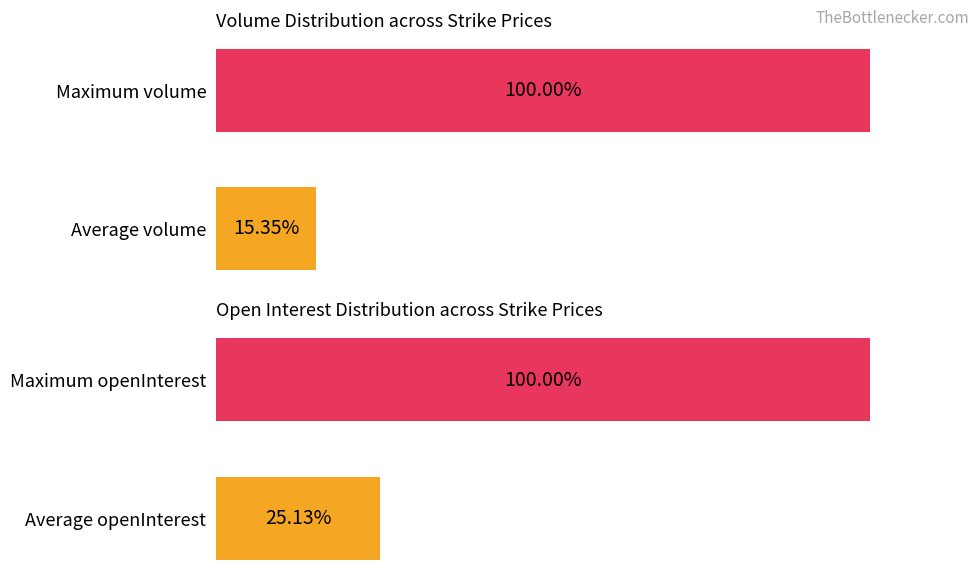

What are all the series names shown in the legend?

volume, openInterest